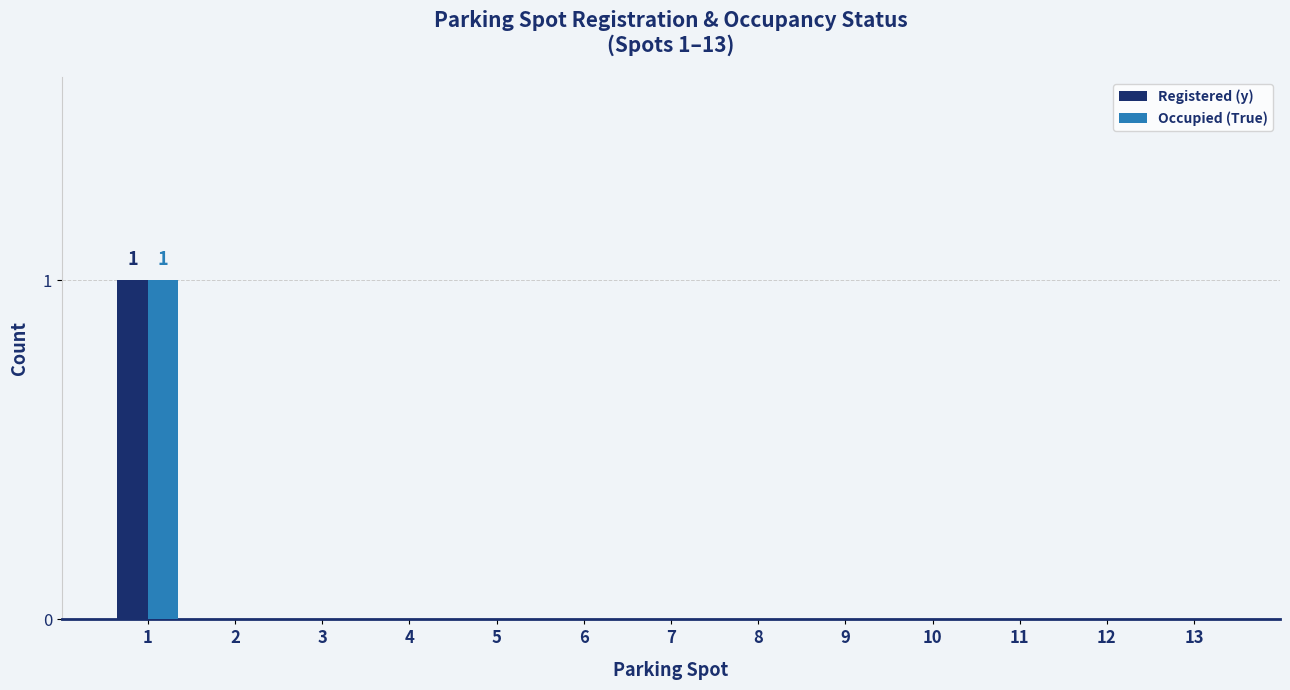

Is it true that Registered (y) equals -1 at 3?

False